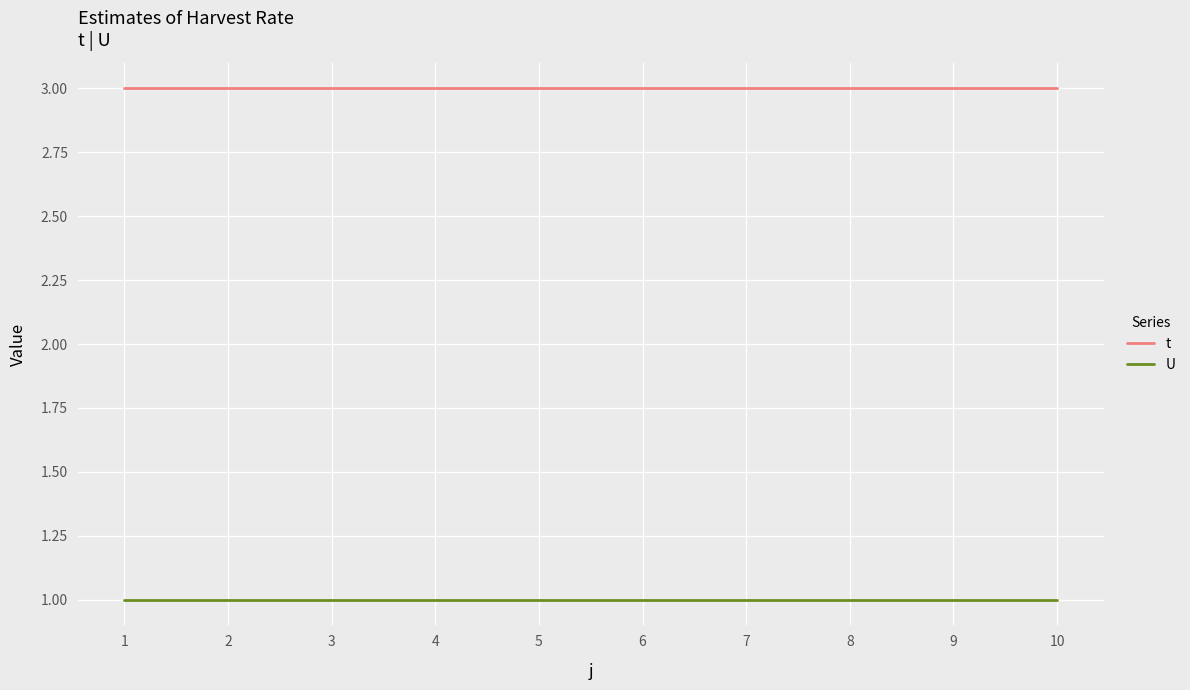

At 1, list the series in order from smallest to largest.

U, t